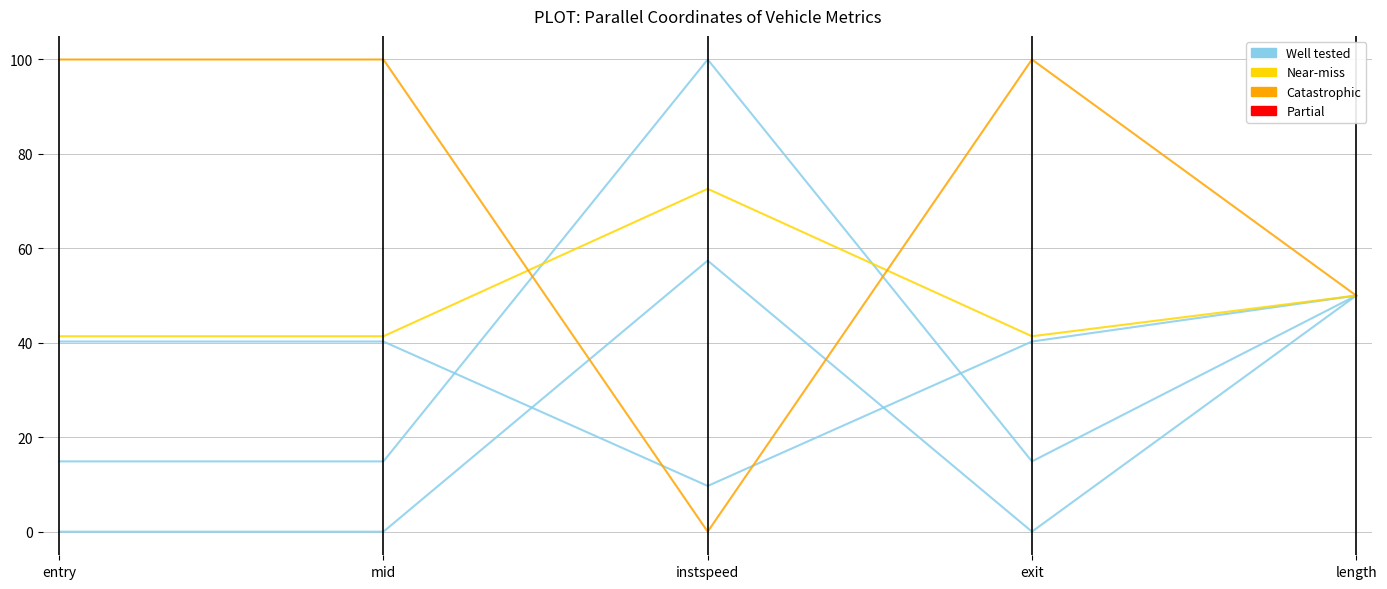

What is the total value across all series at instspeed?

239.7